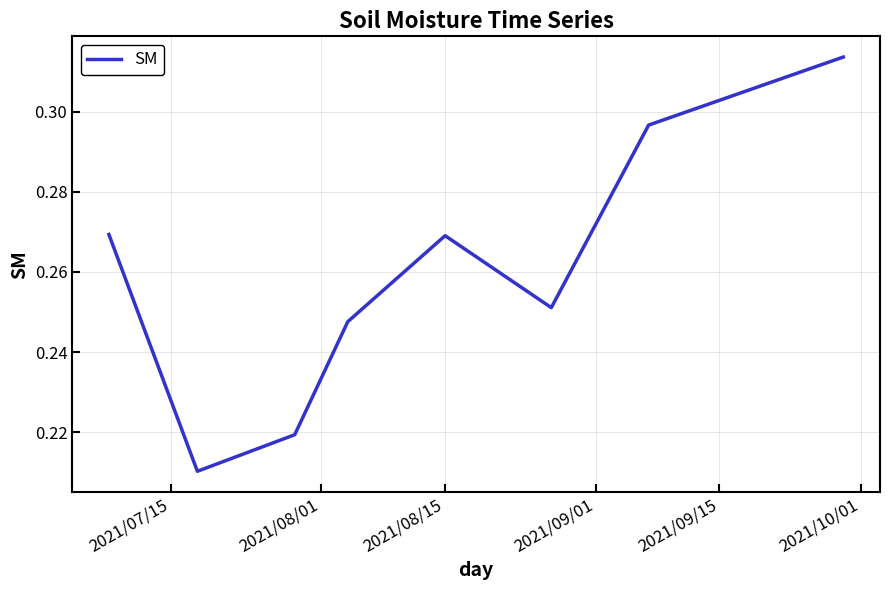

How many interior local peaks (higher than both neighbors) does the data have?

1